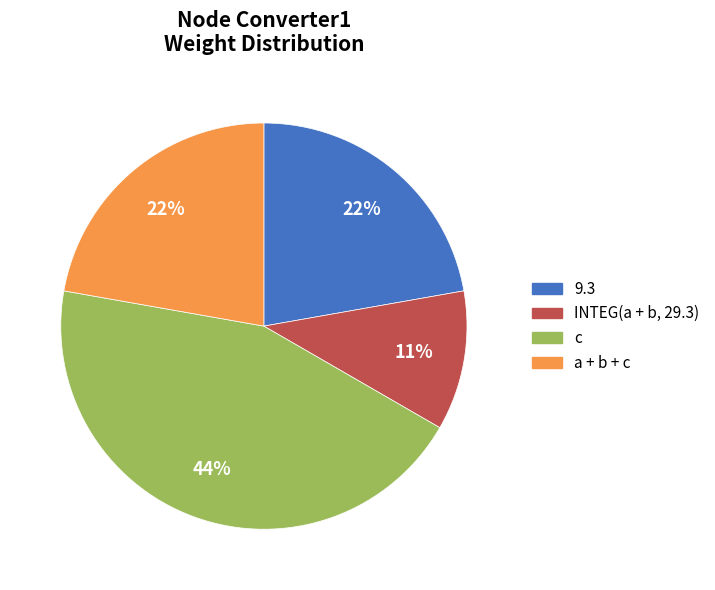

Is there any slice that represents more than half of the pie?

No